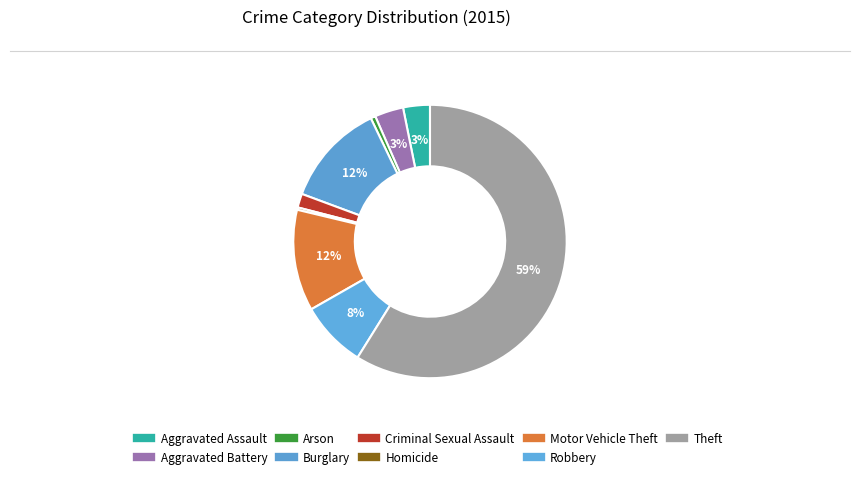

How many slices are in this pie chart?

9